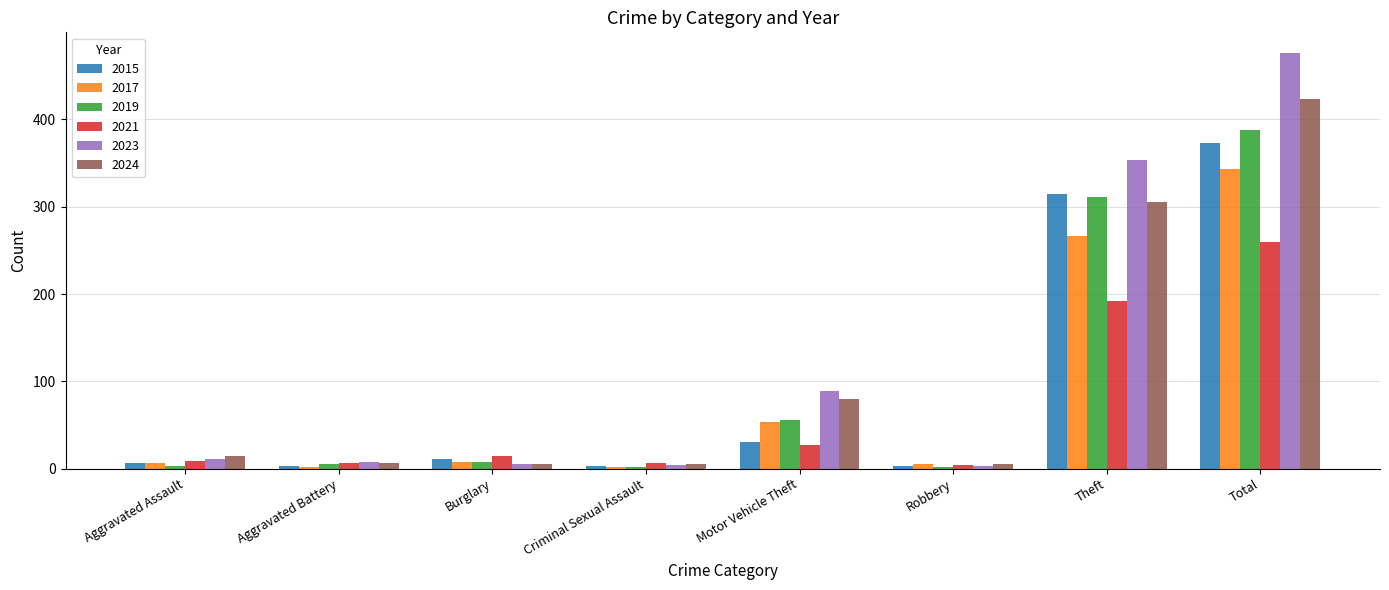

Is it true that 2023 equals 476 at Total?

True